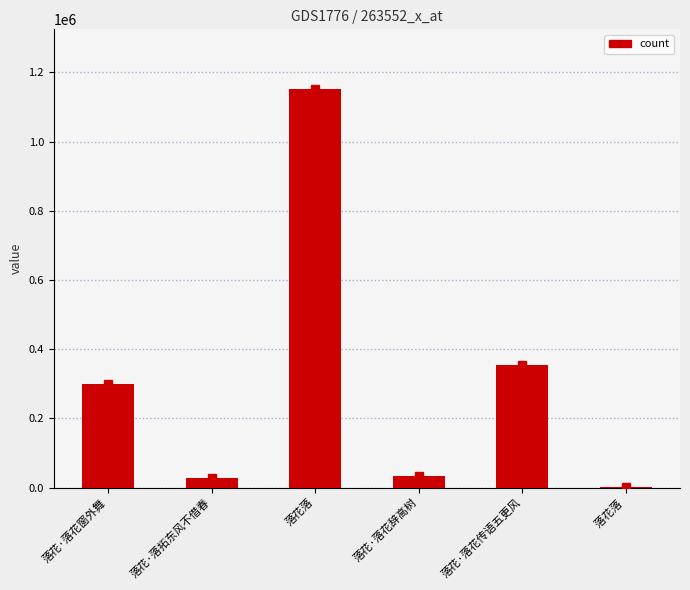

The value at 落花落 is 524131. True or false?

False